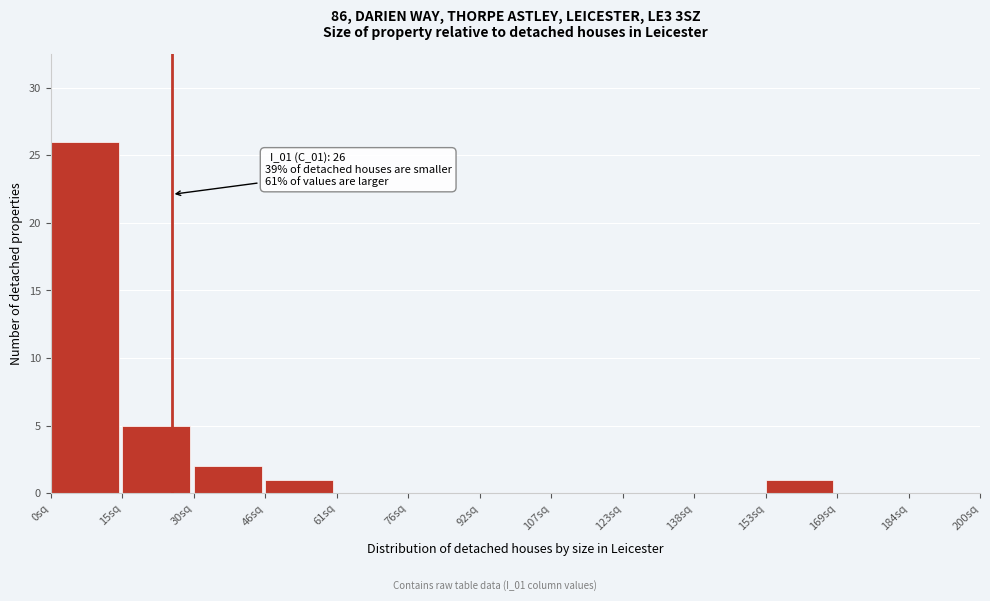

Over which range of the x-axis is the bar tallest?

0 to 16